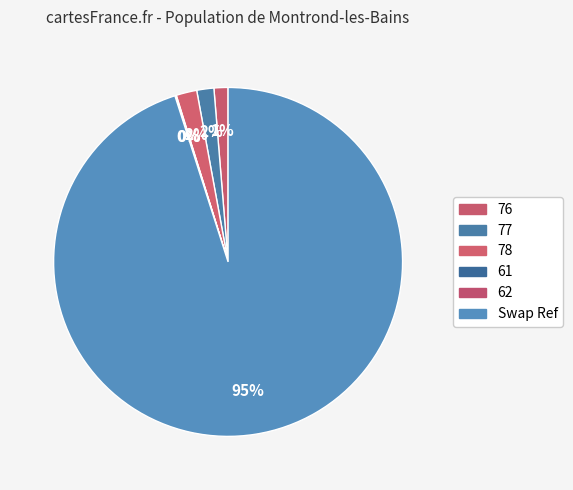

Does Swap Ref account for over 50% of the chart?

Yes